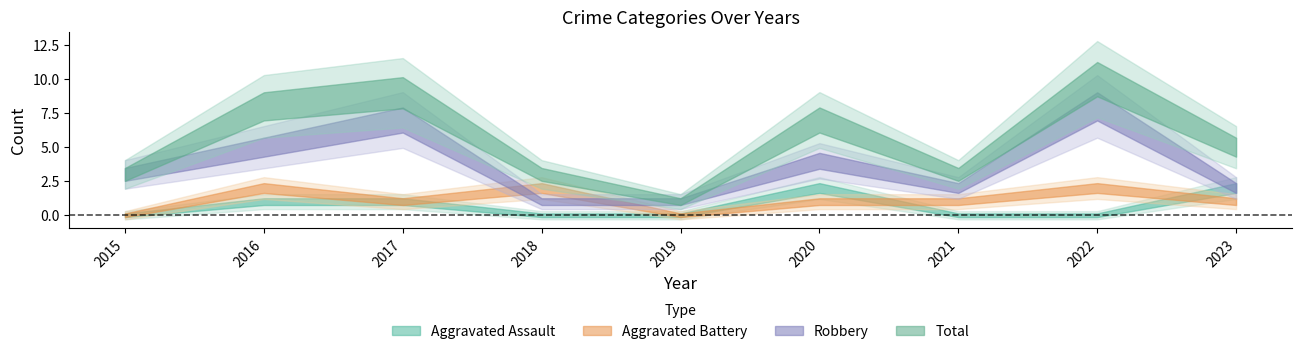

Rank the series by their maximum value, from highest to lowest.

Total, Robbery, Aggravated Assault, Aggravated Battery